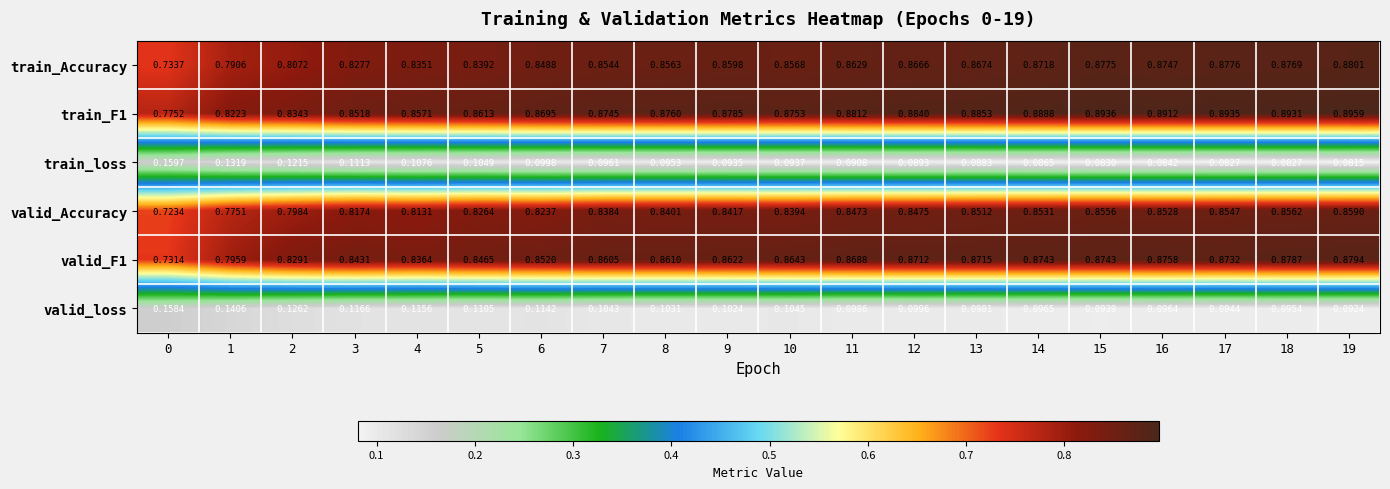

Between 0 and 17, which series saw the biggest shift?

train_Accuracy